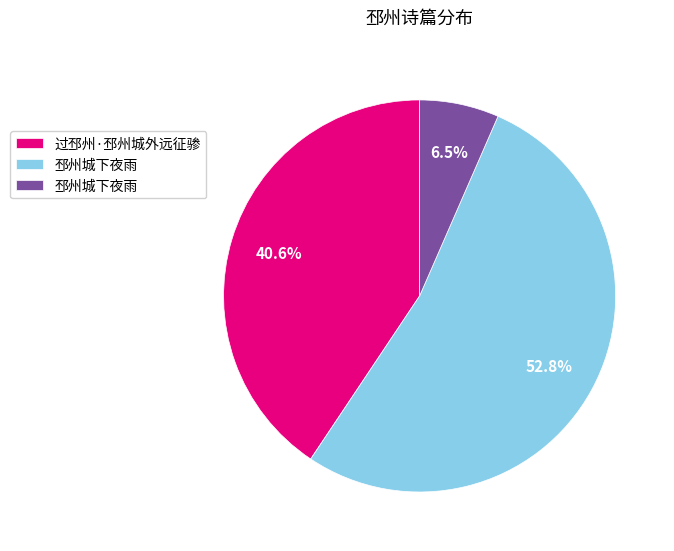

Does any single category account for the majority?

Yes